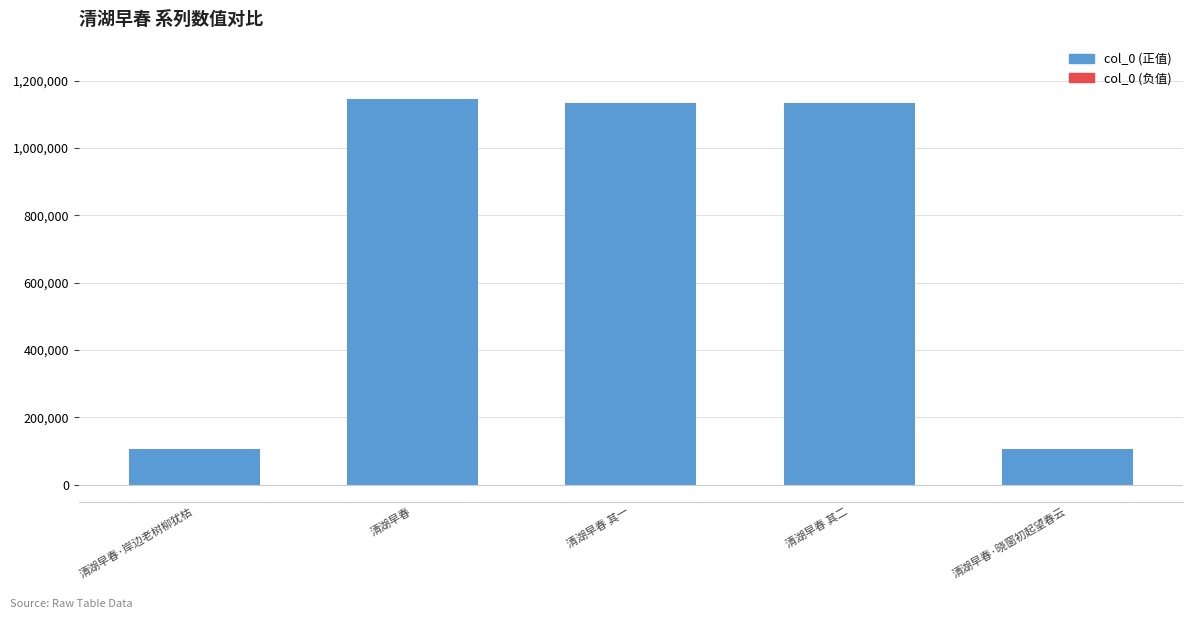

The value at 清湖早春 is 1619985. True or false?

False